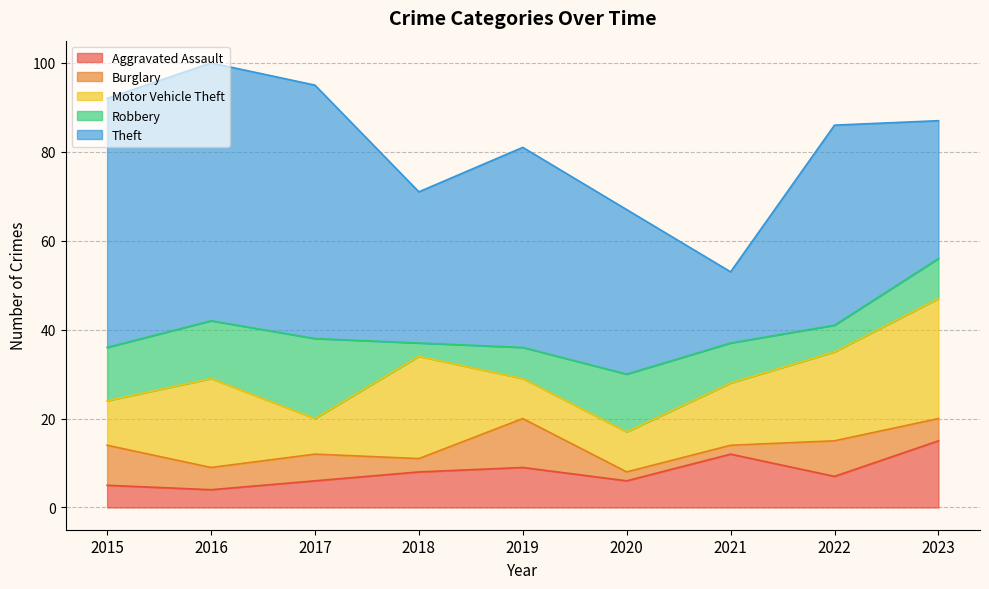

What is the spread (max minus min) of values at 2023?

26